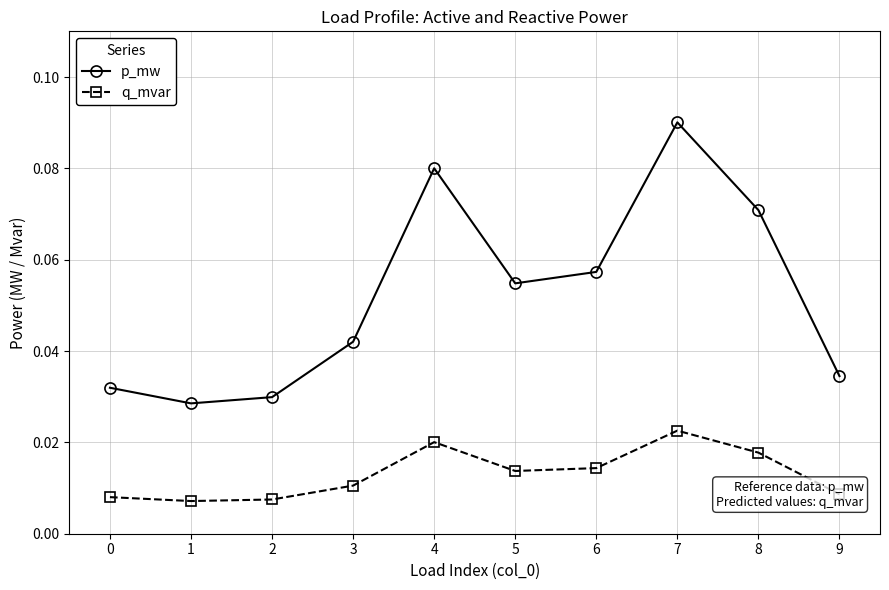

At 4, list the series in order from smallest to largest.

q_mvar, p_mw